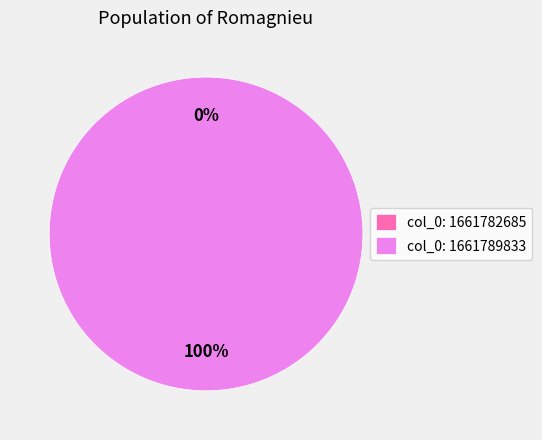

To the nearest percent, what is the difference between the largest and smallest slice percentages?

100%